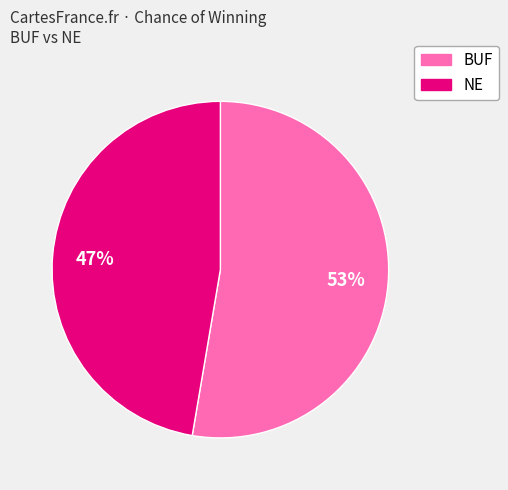

How many slices are in this pie chart?

2